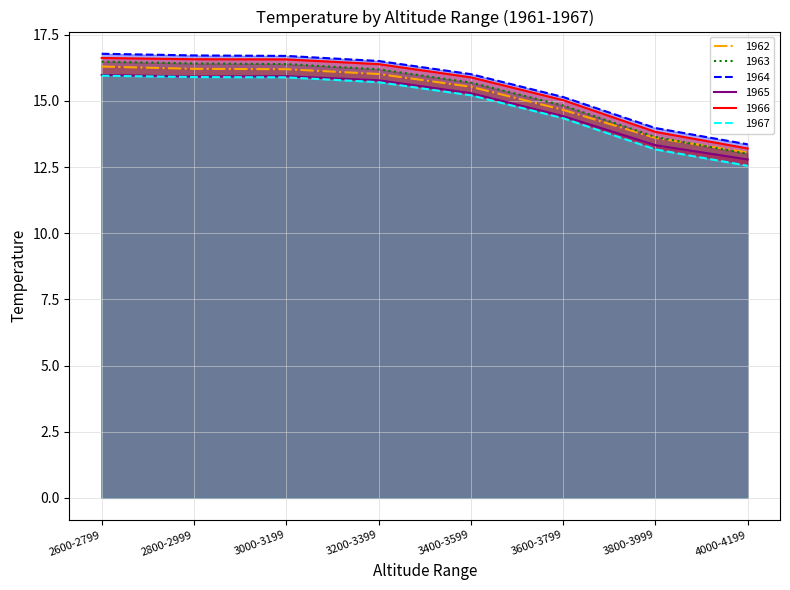

Is it true that 1962 equals 6.7 at 3200-3399?

False